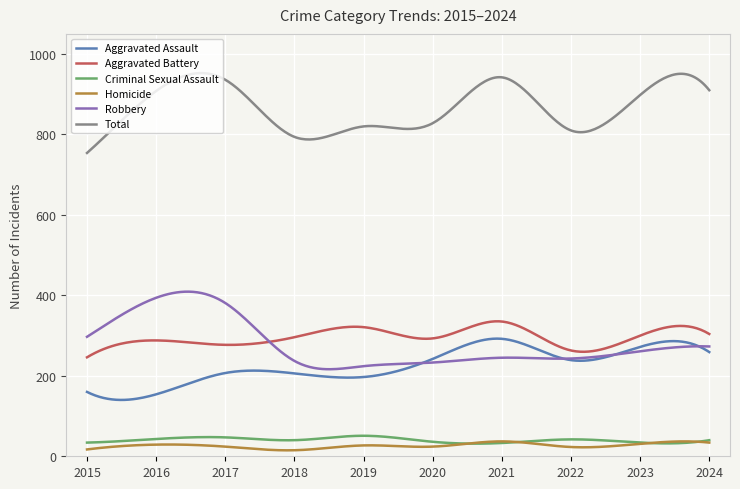

True or false: Total and Homicide cross at least once.

False